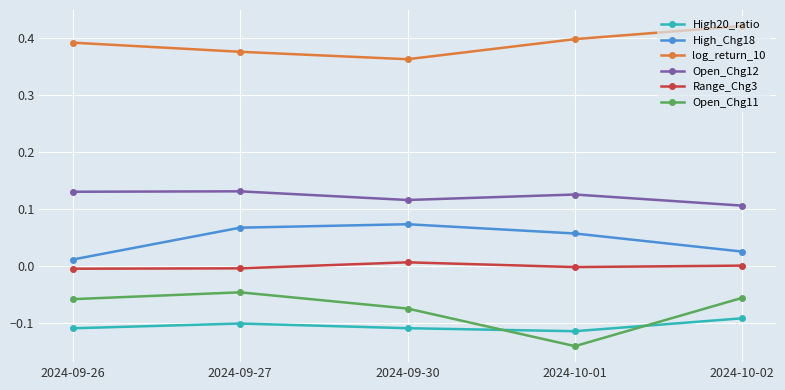

What is the sum of the Open_Chg12 values at 2024-09-27 and 2024-09-26?

0.3